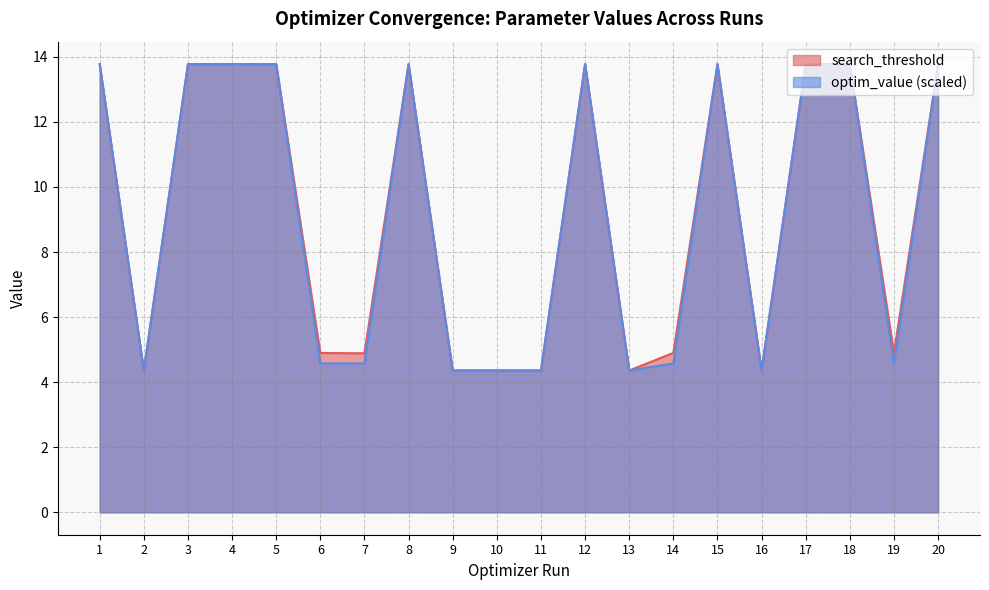

Reading left to right, extract all data points from this chart.

search_threshold: 13.8	4.4	13.8	13.8	13.8	4.9	4.9	13.8	4.4	4.4	4.4	13.8	4.4	4.9	13.8	4.4	13.8	13.8	4.9	13.8
optim_value: 13.8	4.4	13.8	13.8	13.8	4.6	4.6	13.8	4.4	4.4	4.4	13.8	4.4	4.6	13.8	4.4	13.8	13.8	4.6	13.8